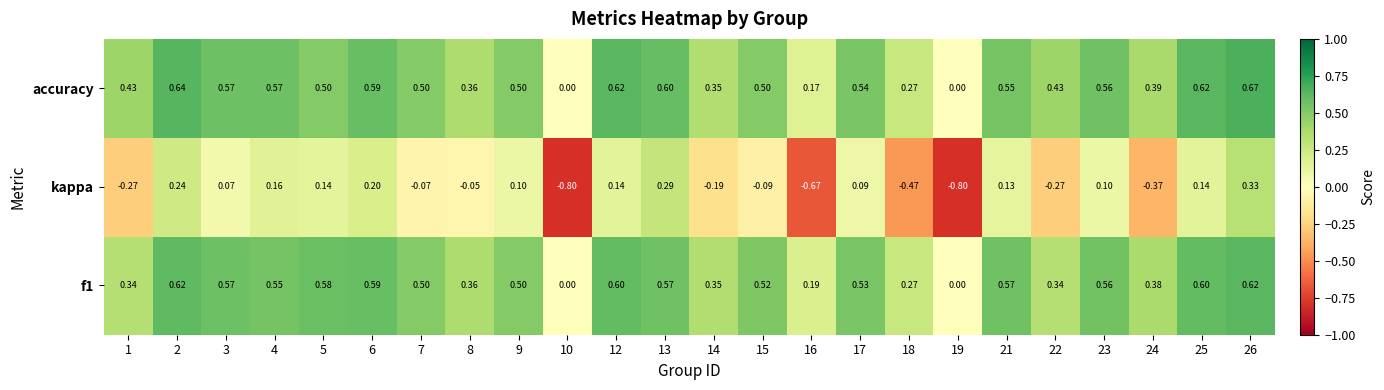

Which series has the largest range (max minus min)?

kappa